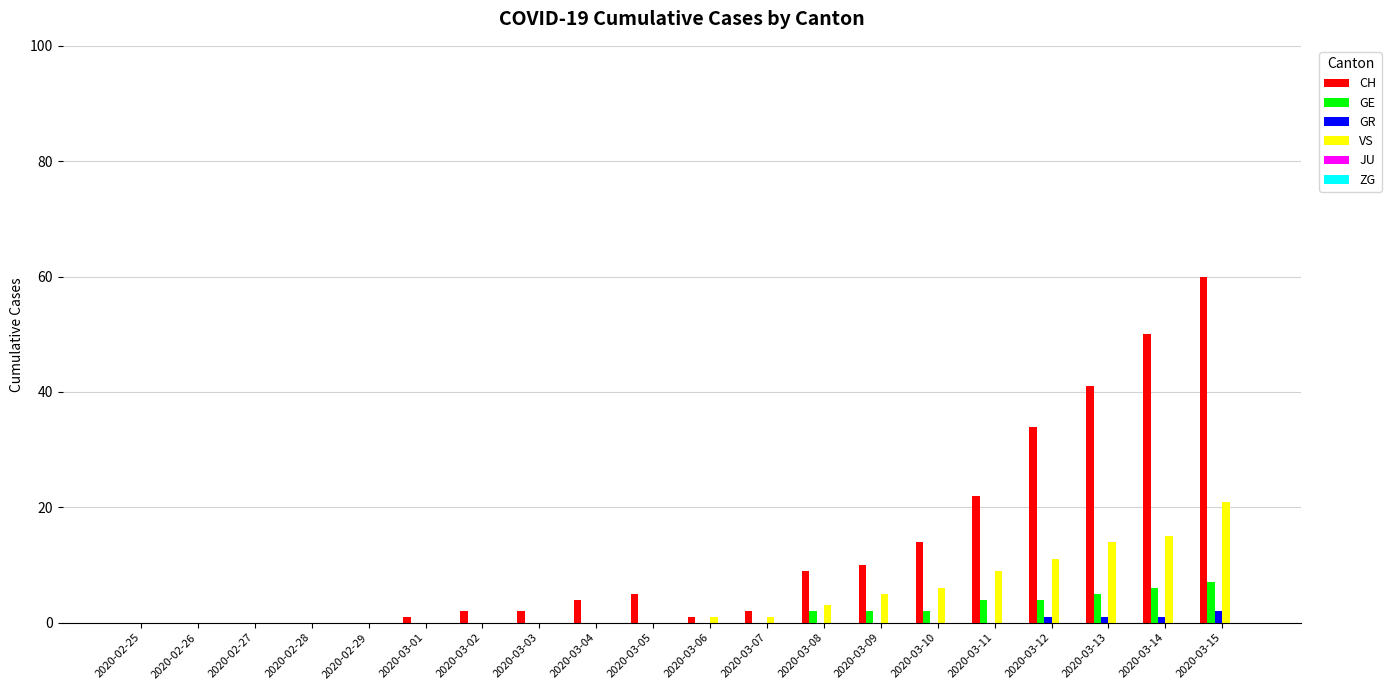

Is it true that VS equals 27 at 2020-03-15?

False